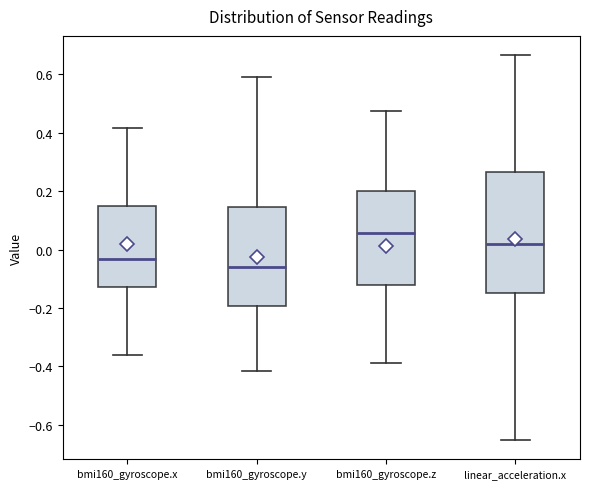

Reading left to right, read every box against the y-axis: the position of its median line, the range the box covers, and the ends of its whiskers. The values are not printed on the chart, so give them approximately, as read against the axis.

bmi160_gyroscope.x: median -0.04, box -0.12 to 0.14, whiskers -0.36 to 0.42
bmi160_gyroscope.y: median -0.06, box -0.20 to 0.14, whiskers -0.42 to 0.60
bmi160_gyroscope.z: median 0.06, box -0.12 to 0.20, whiskers -0.38 to 0.48
linear_acceleration.x: median 0.02, box -0.14 to 0.26, whiskers -0.66 to 0.66